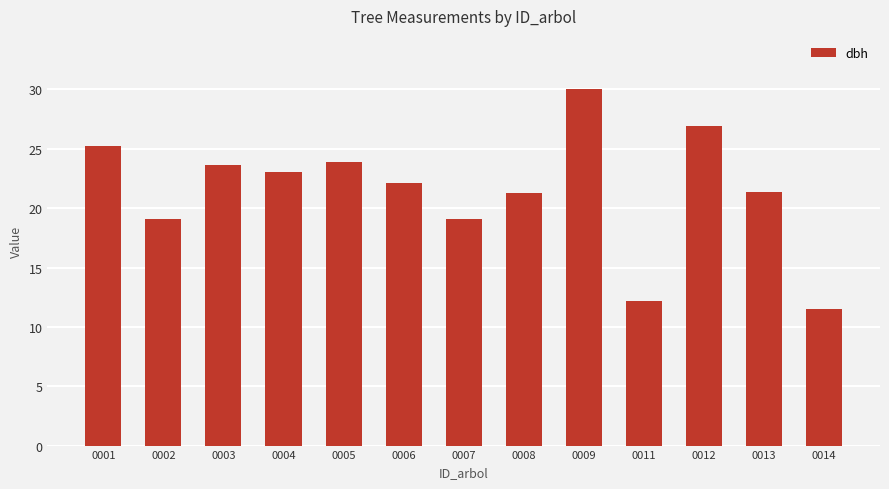

True or false: the data shows 21.3 at 0008.

True